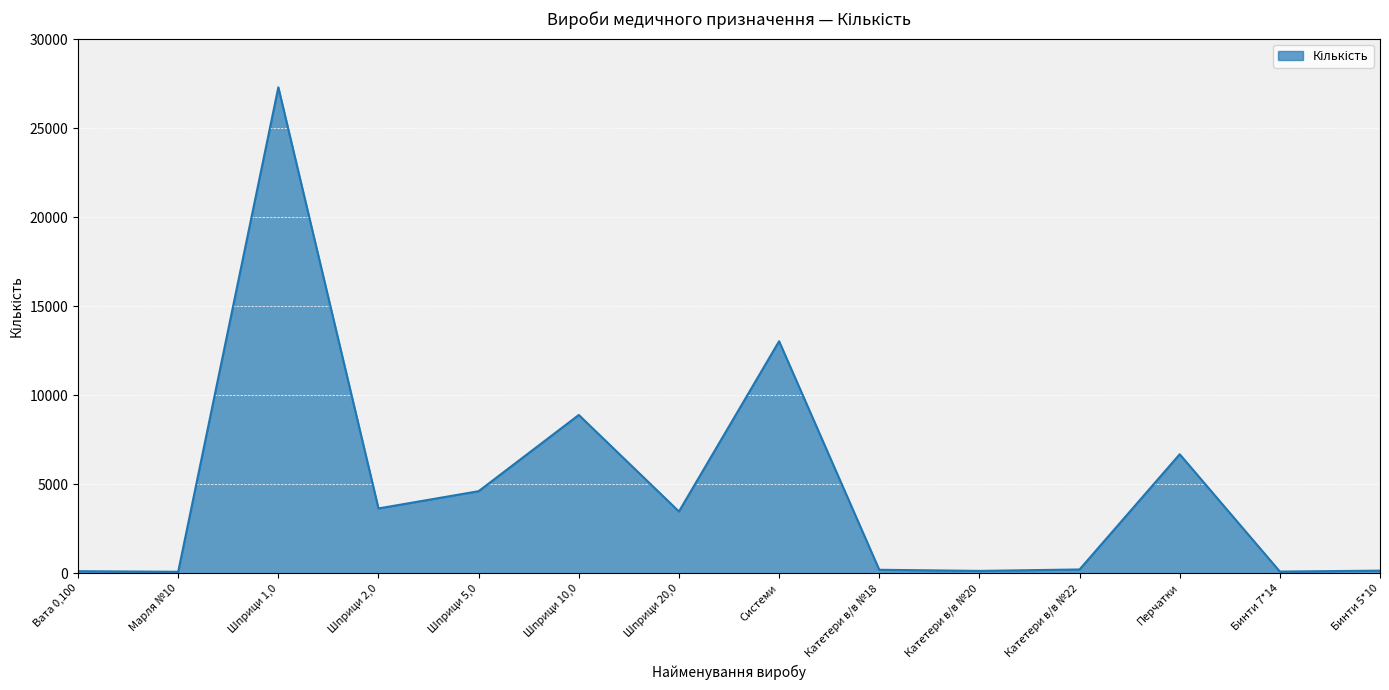

At which label is the value closest to 13699?

Системи